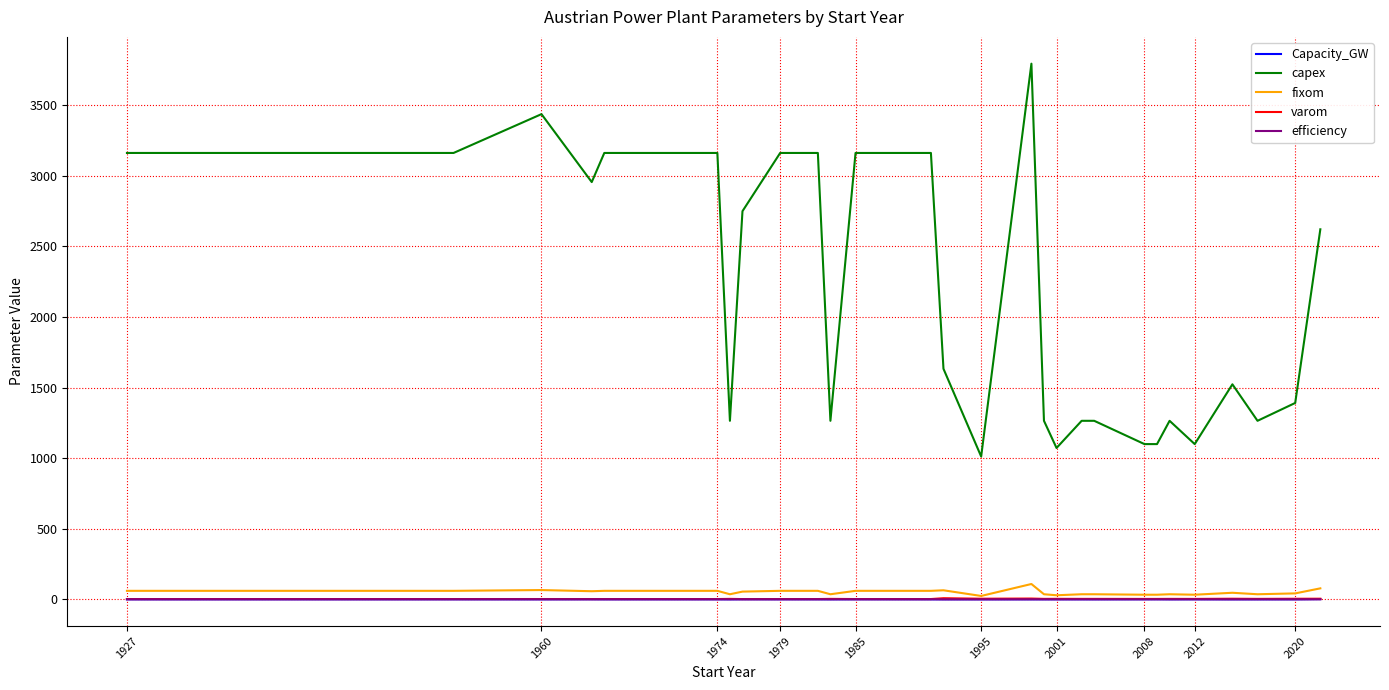

Is this an area chart (filled region under the line)?

No